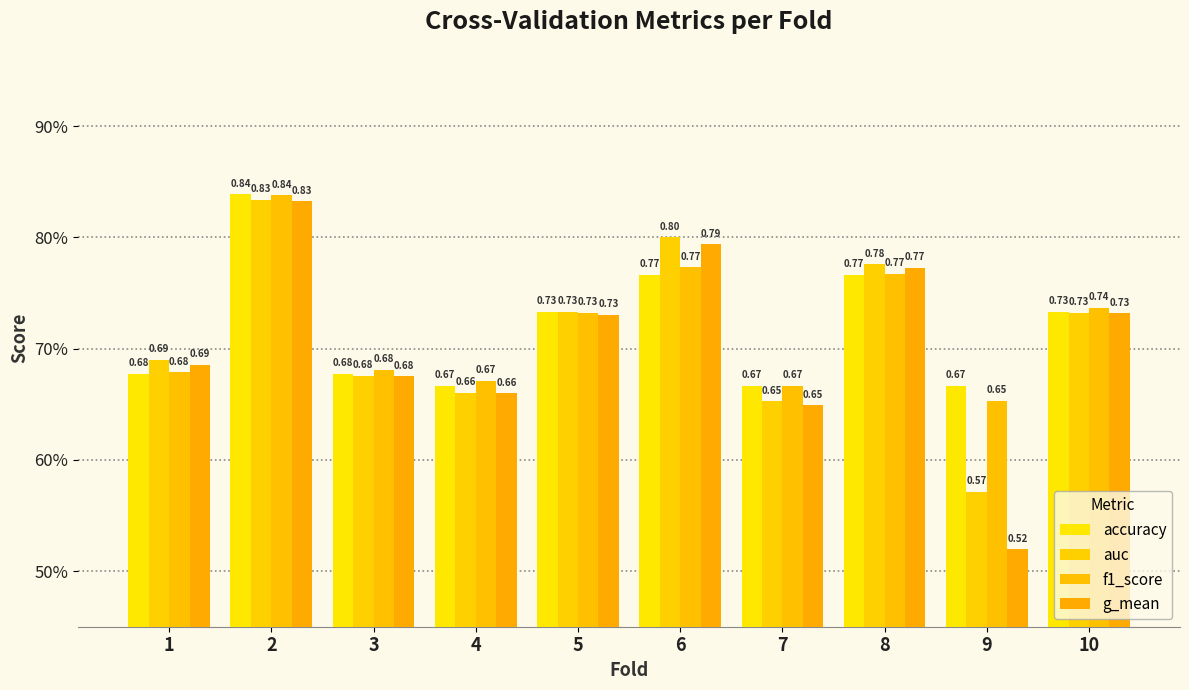

What is the value of the g_mean bar at the 5th from the left?

0.7